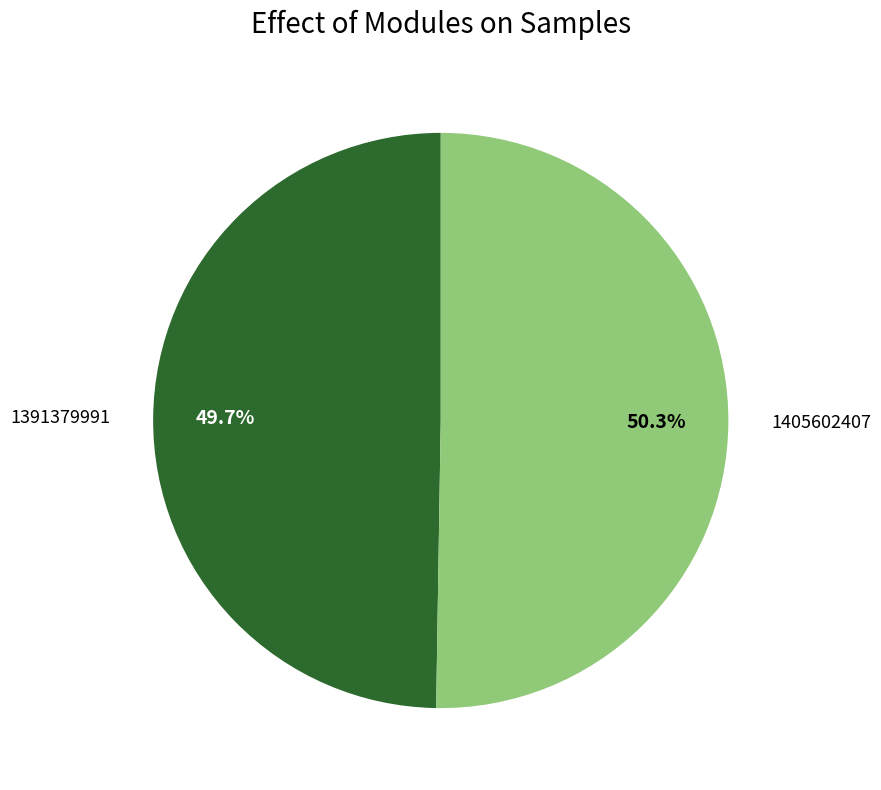

Does any single category account for the majority?

Yes